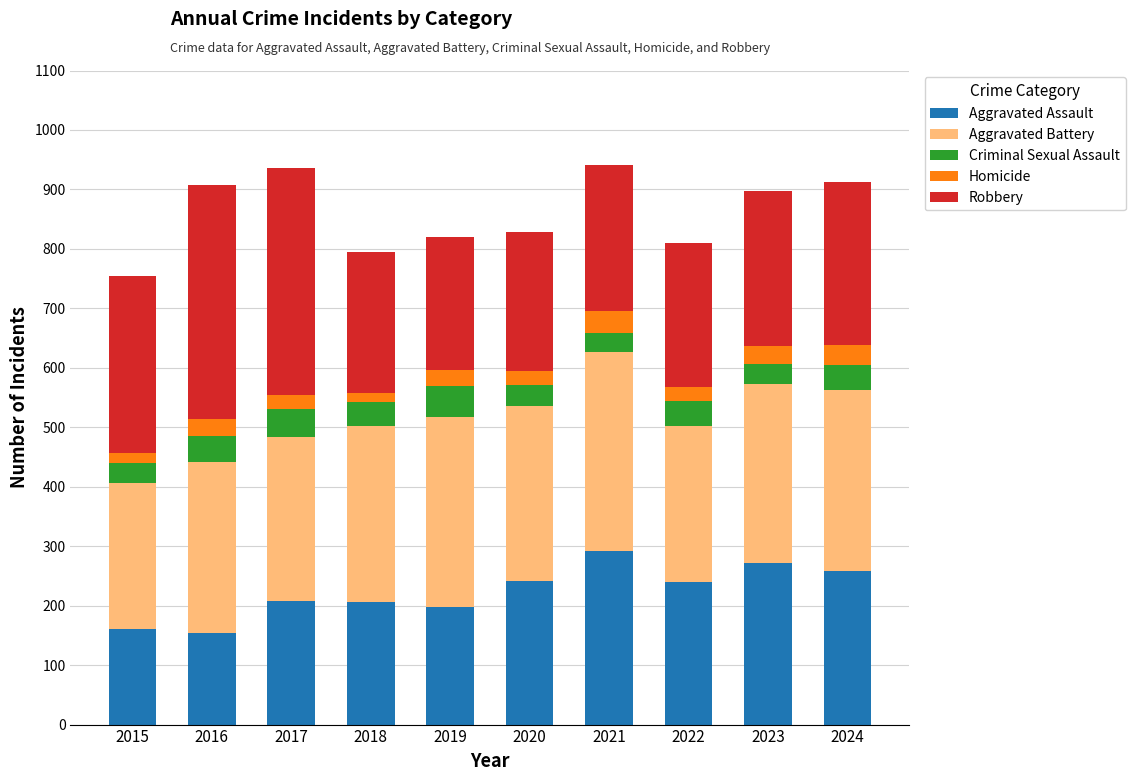

What is the maximum value for Aggravated Assault?

292